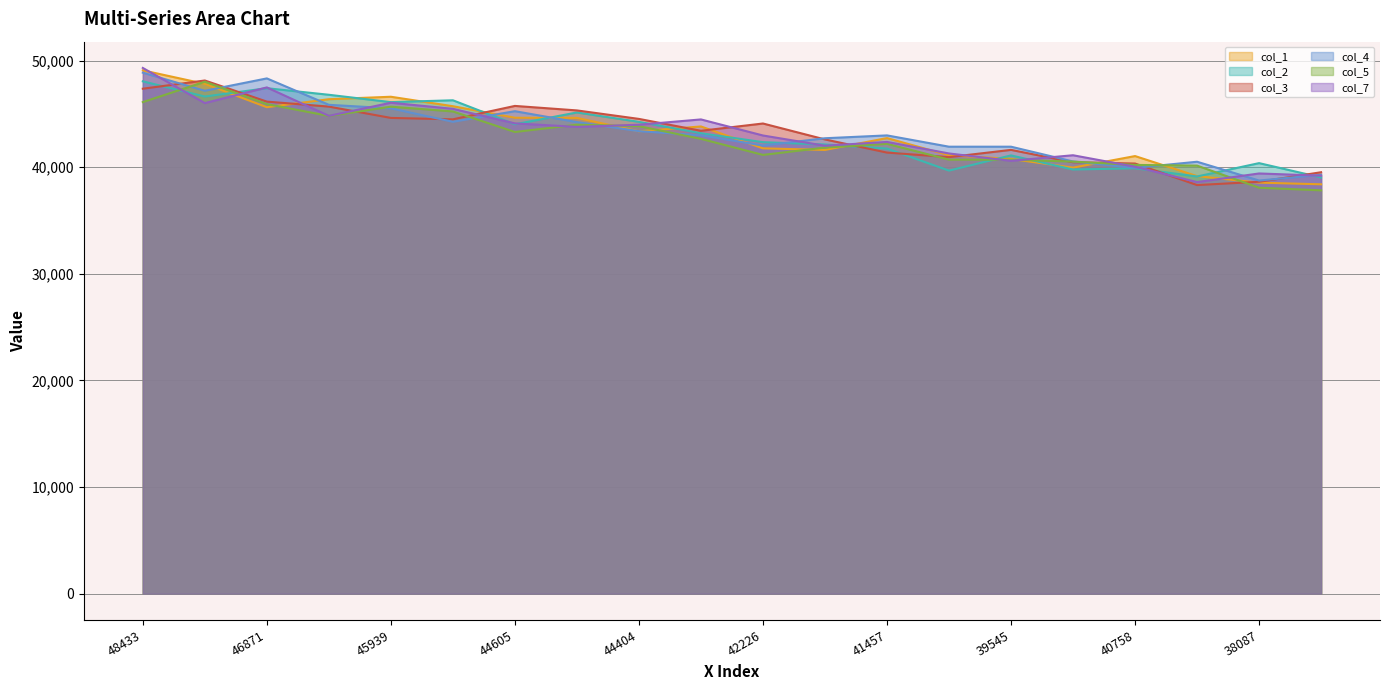

What are all the series names shown in the legend?

col_1, col_2, col_3, col_4, col_5, col_7